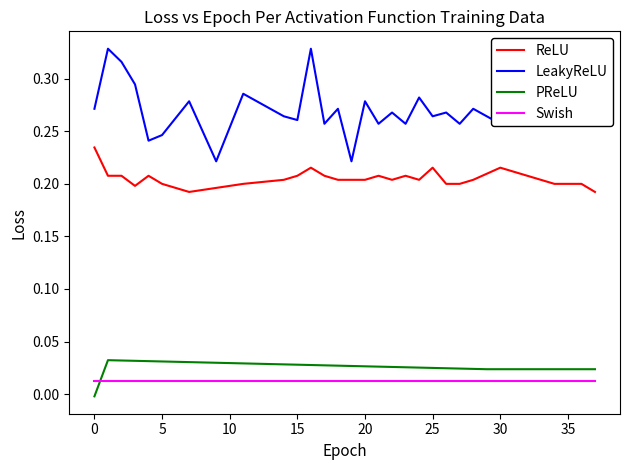

Which series has the largest range (max minus min)?

LeakyReLU